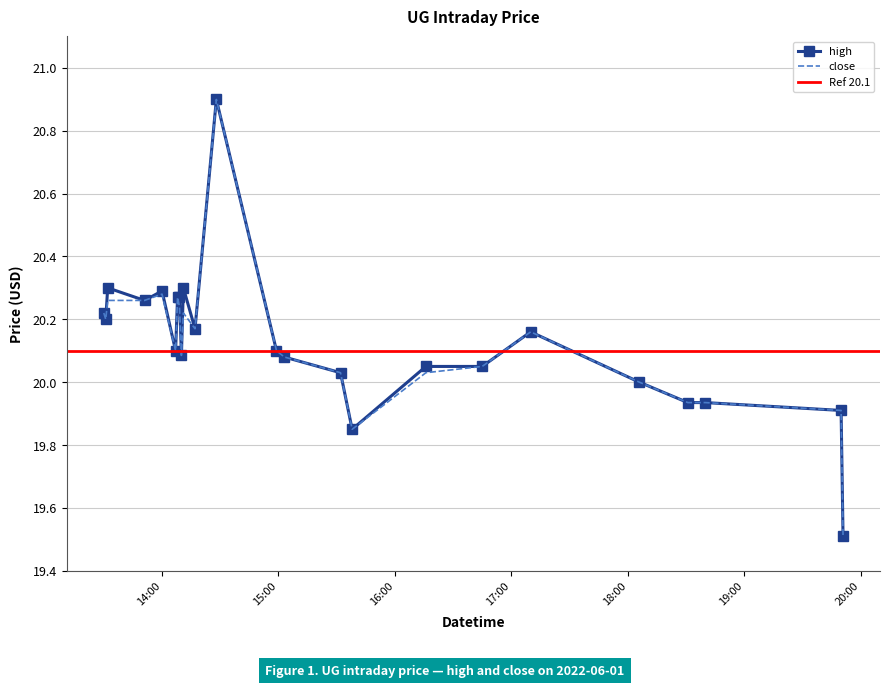

Which series has the largest total across all categories?

high